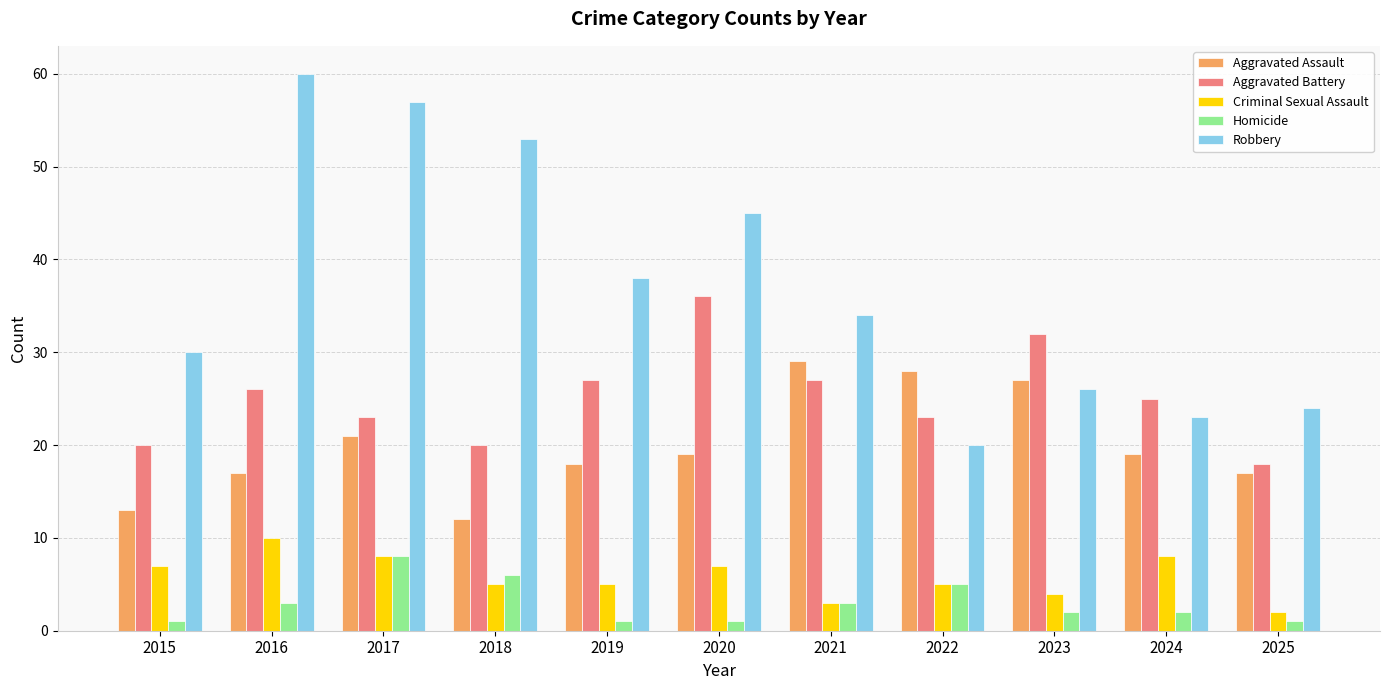

What are all the series names shown in the legend?

Aggravated Assault, Aggravated Battery, Criminal Sexual Assault, Homicide, Robbery